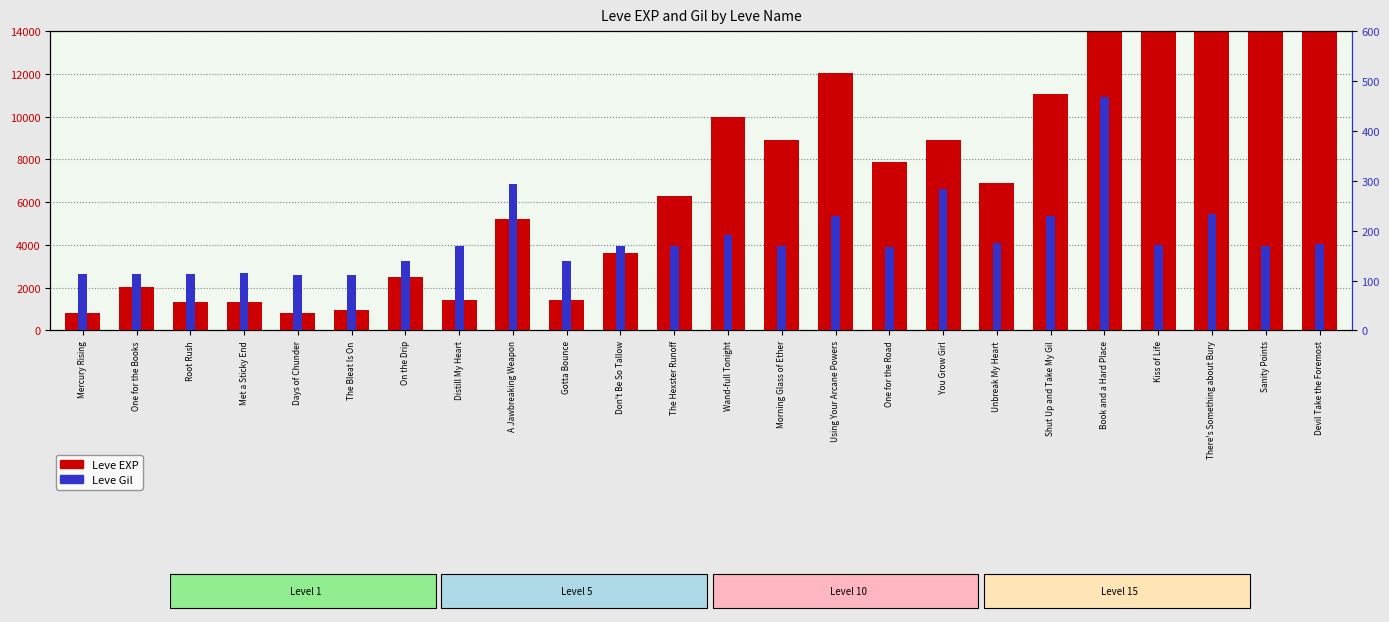

Reading right to left, what are all the values shown in this chart?

Leve EXP: 16920	16920	22790	14920	22790	11040	6880	8930	7880	12030	8930	9990	6280	3600	1420	5220	1420	2490	980	800	1330	1330	2040	800
Leve Gil: 174	170	234	172	468	230	175	284	168	230	169	191	169	170	140	293	169	139	112	112	115	114	114	113